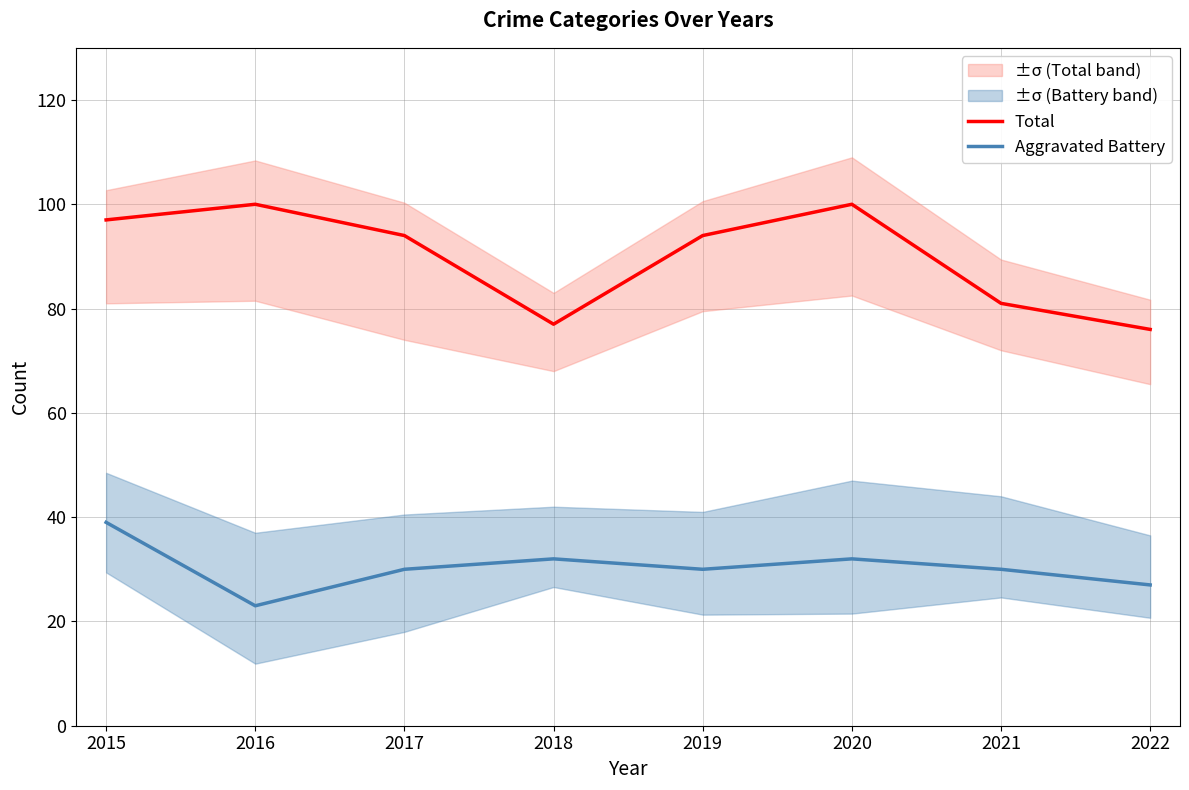

In Aggravated Battery, how many points are lower than both neighbors (excluding endpoints)?

2